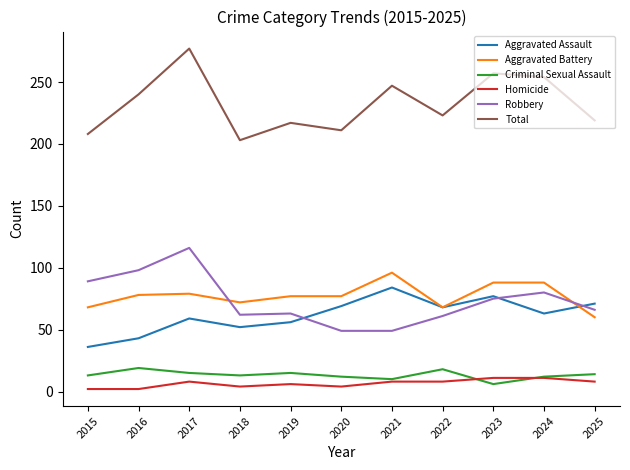

The Homicide series shows 8 at 2022. True or false?

True